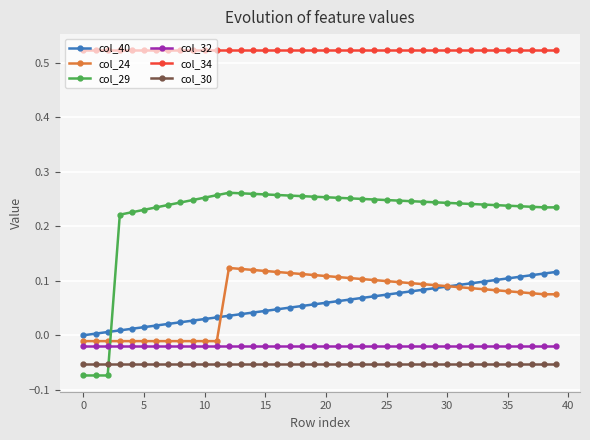

Which series has the widest spread of values?

col_29